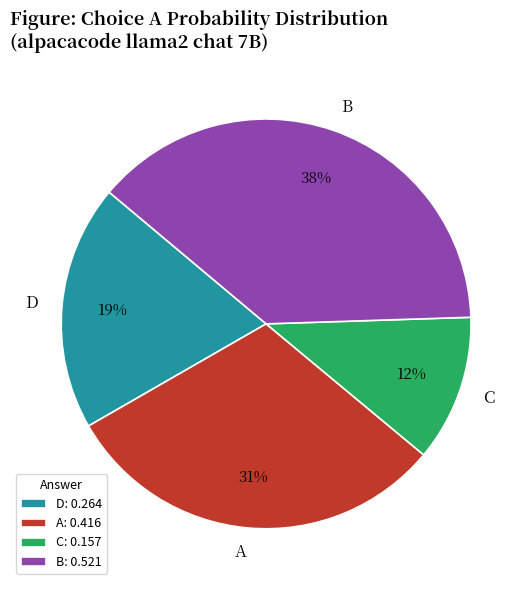

To the nearest percent, what portion does A represent?

31%